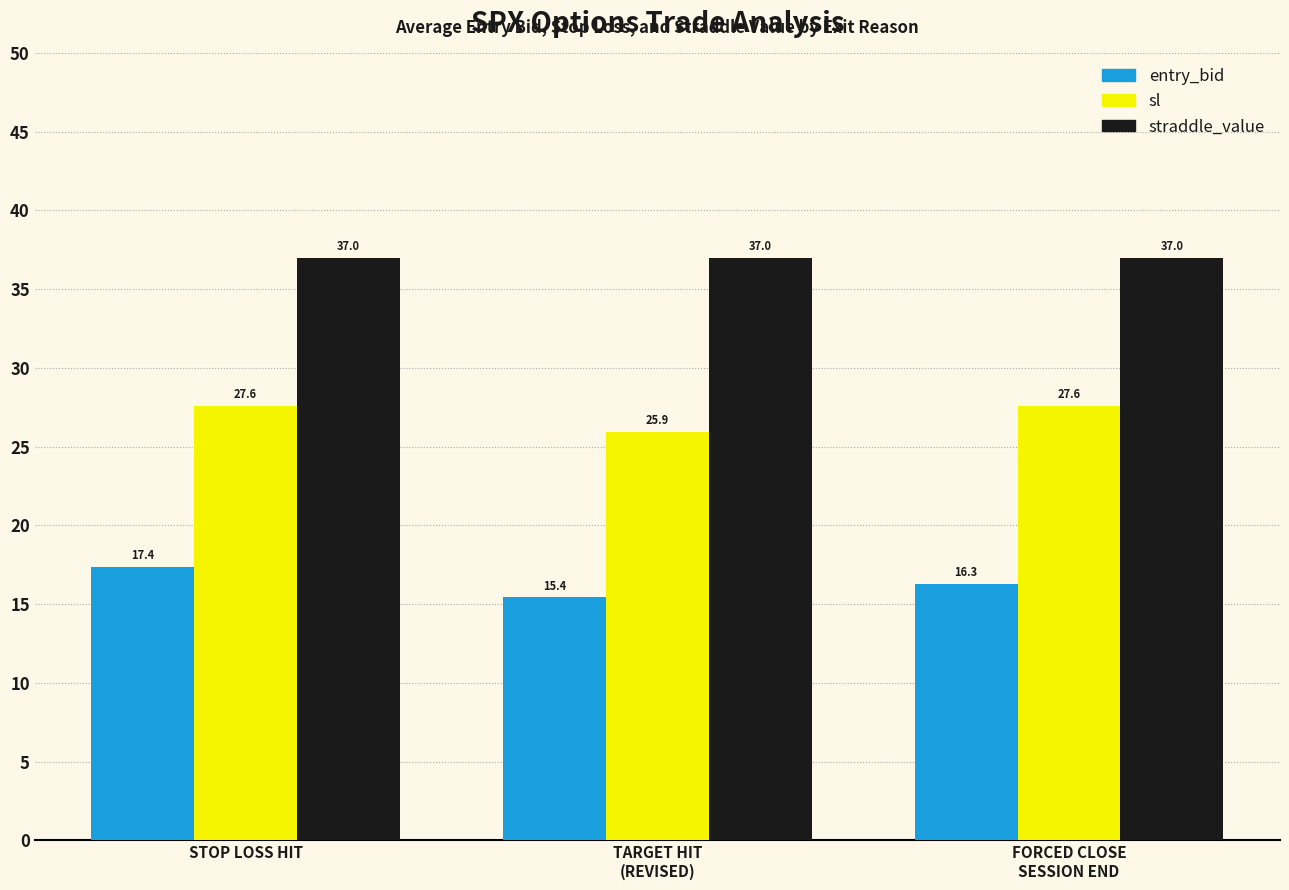

Which series has the widest spread of values?

entry_bid